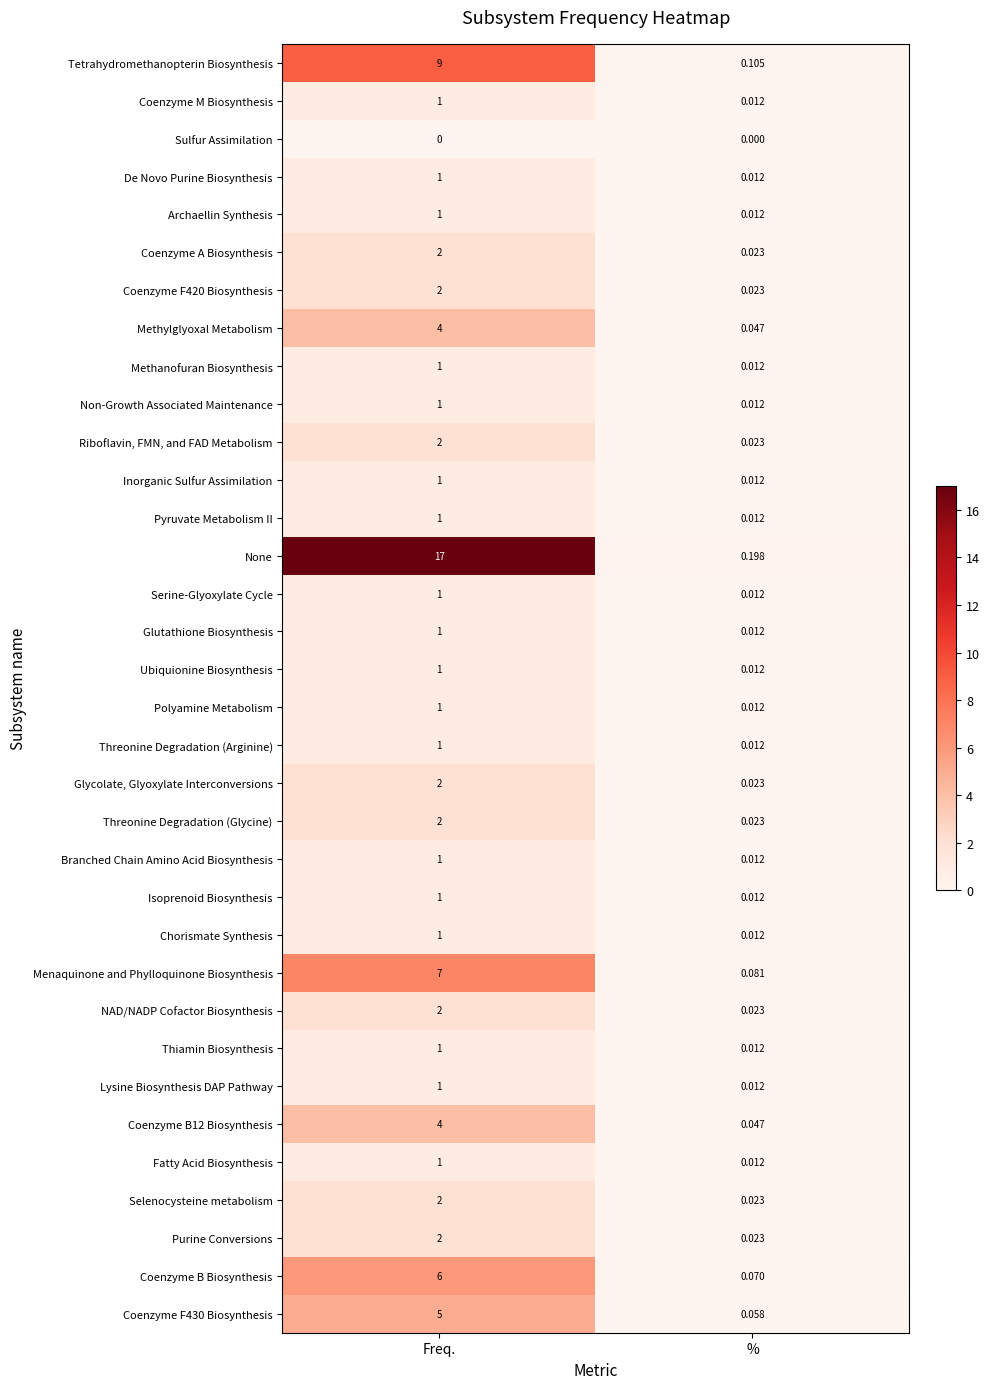

Is the value of Purine Conversions at % greater than the value of Coenzyme F430 Biosynthesis at Freq.?

No